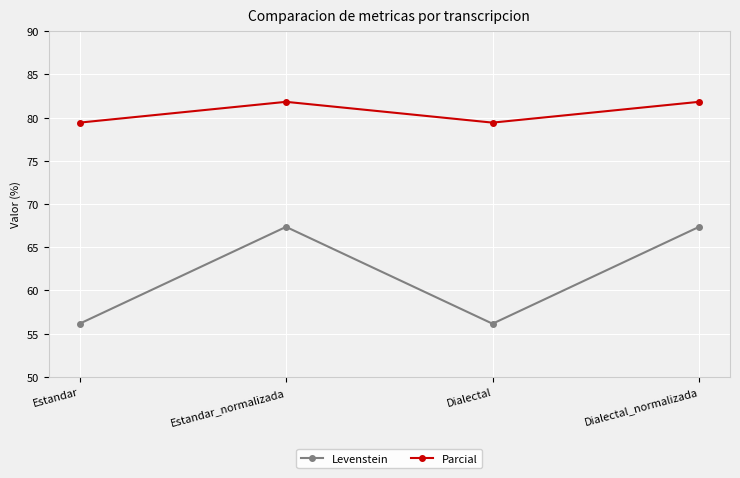

Reading left to right, transcribe all the data shown in this chart.

Levenstein: Estandar=56.1	Estandar_normalizada=67.3	Dialectal=56.1	Dialectal_normalizada=67.3
Parcial: Estandar=79.4	Estandar_normalizada=81.8	Dialectal=79.4	Dialectal_normalizada=81.8